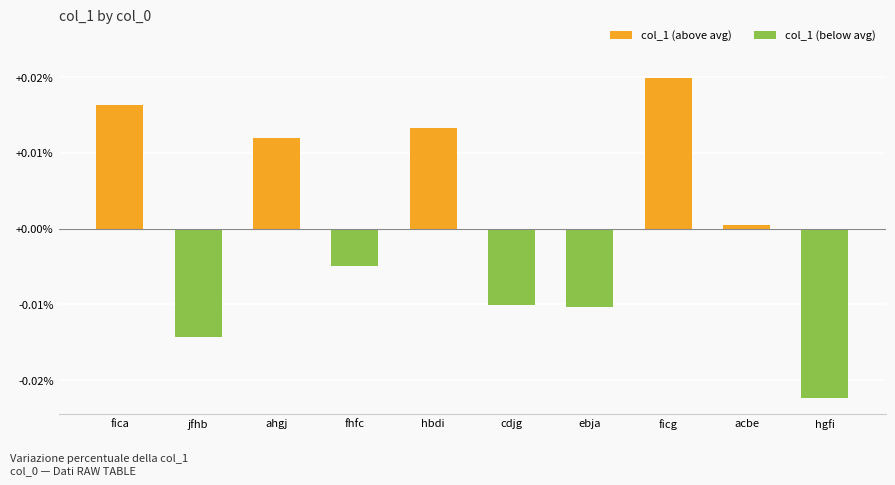

Rank the categories by value from lowest to highest.

hgfi, jfhb, ebja, cdjg, fhfc, acbe, ahgj, hbdi, fica, ficg